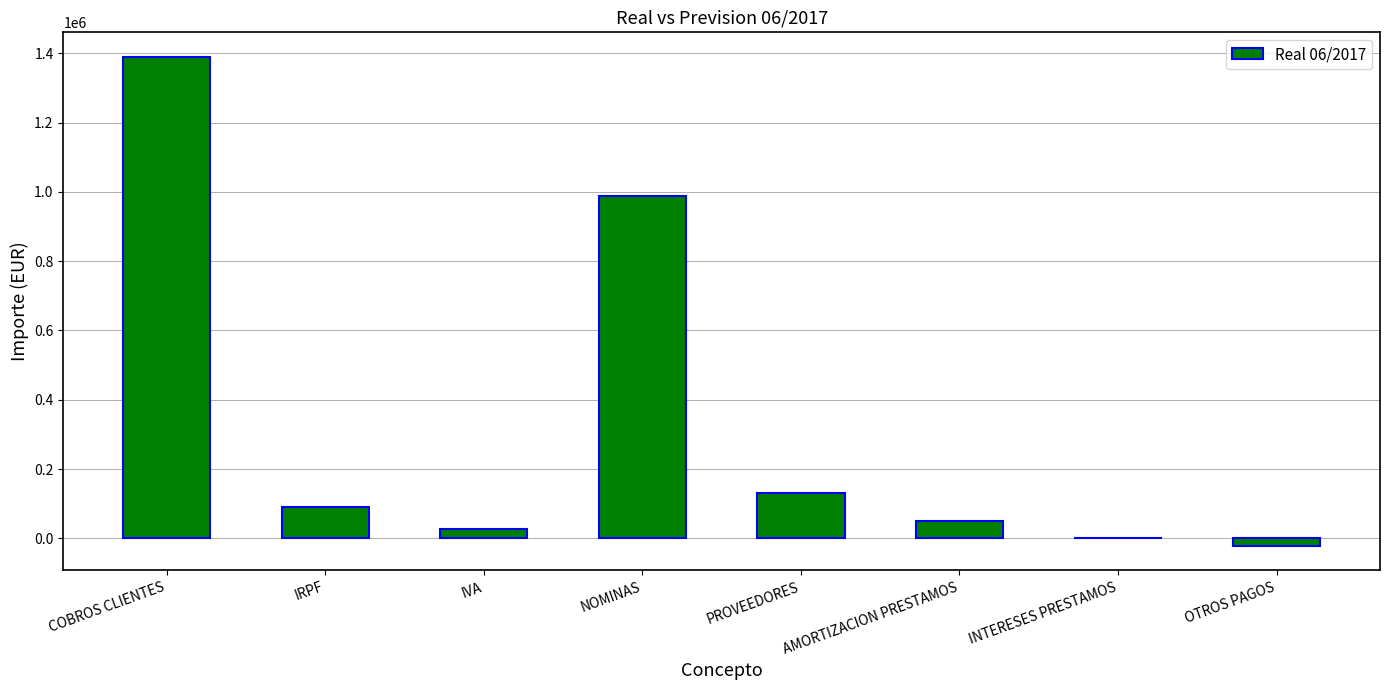

What is the maximum value shown in the chart?

1390030.3